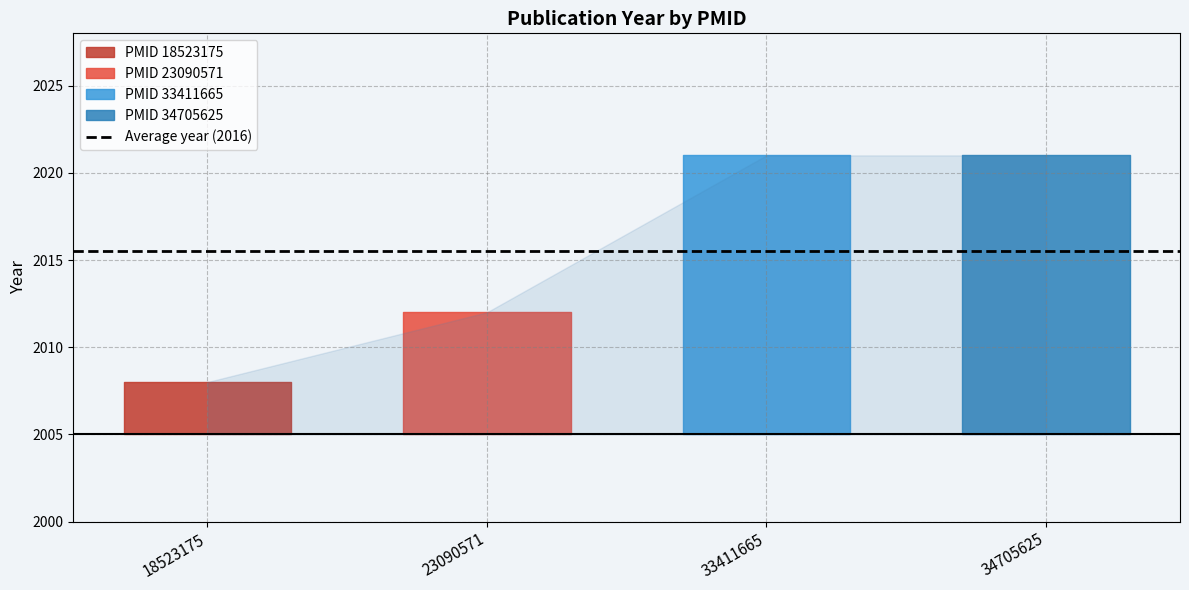

The value at 23090571 is 1285. True or false?

False